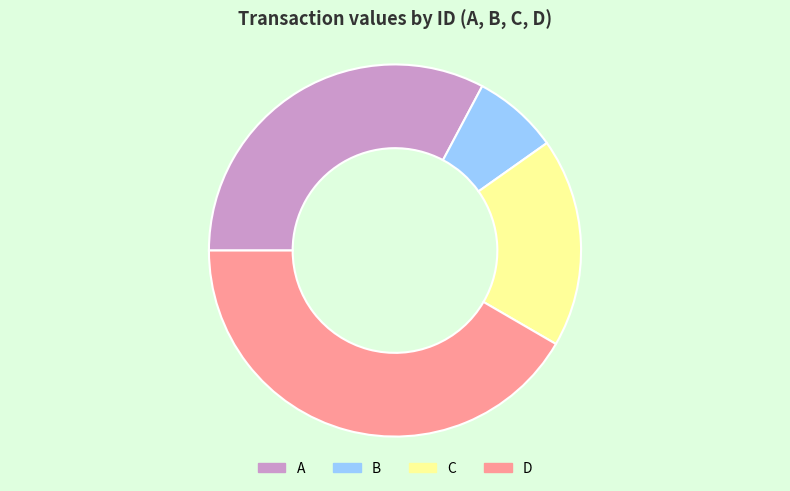

True or false: A accounts for 33% of the total.

True